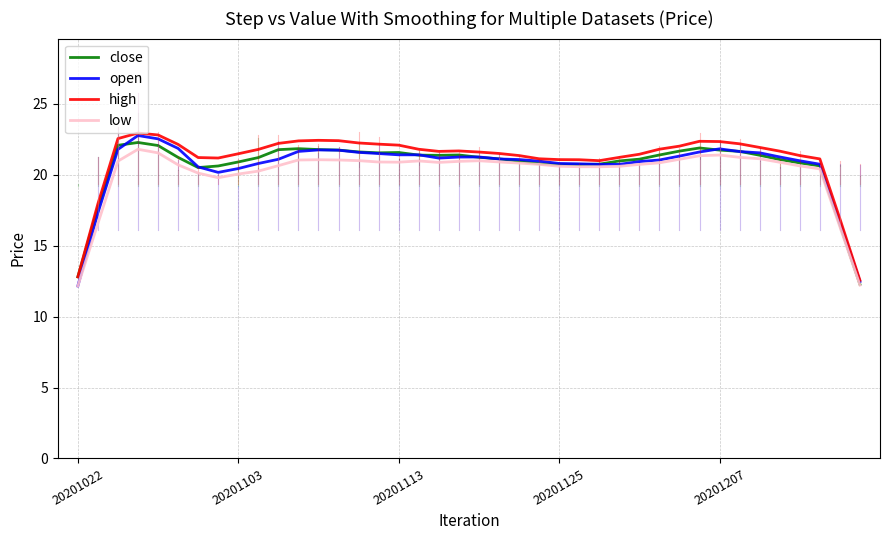

What is the average value of the close series?

20.7